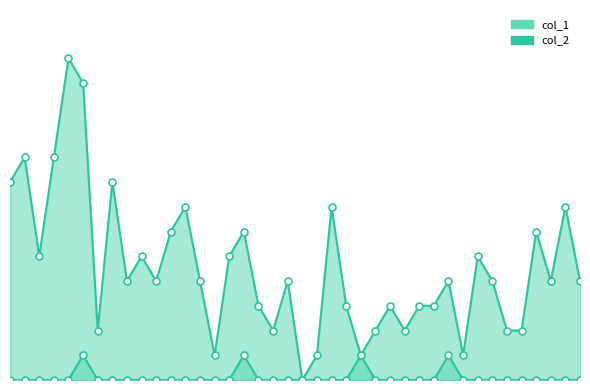

Which series contains the lowest Y value?

col_1